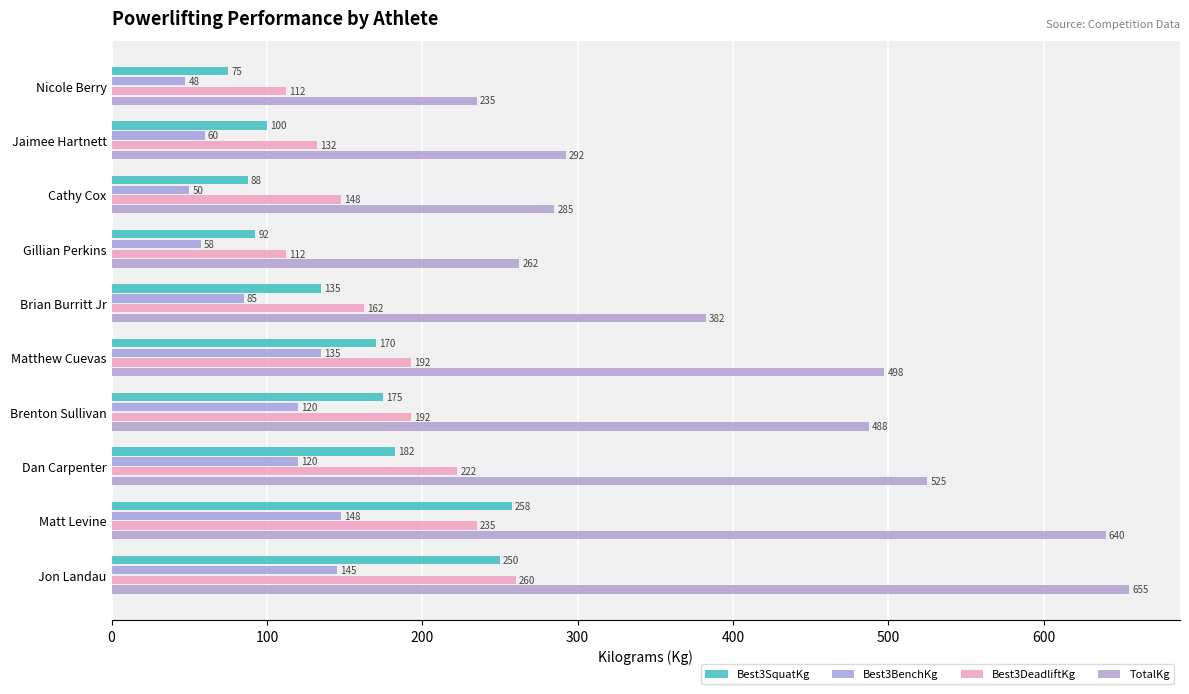

What is the difference between the maximum and minimum values in the Best3SquatKg series?

182.5